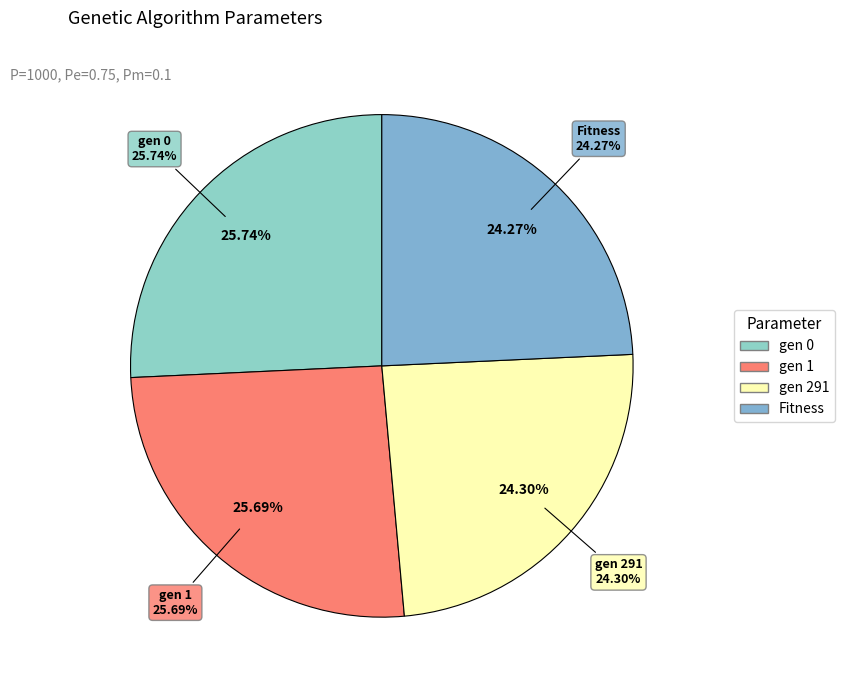

What percentage is the Fitness slice, to the nearest percent?

24%